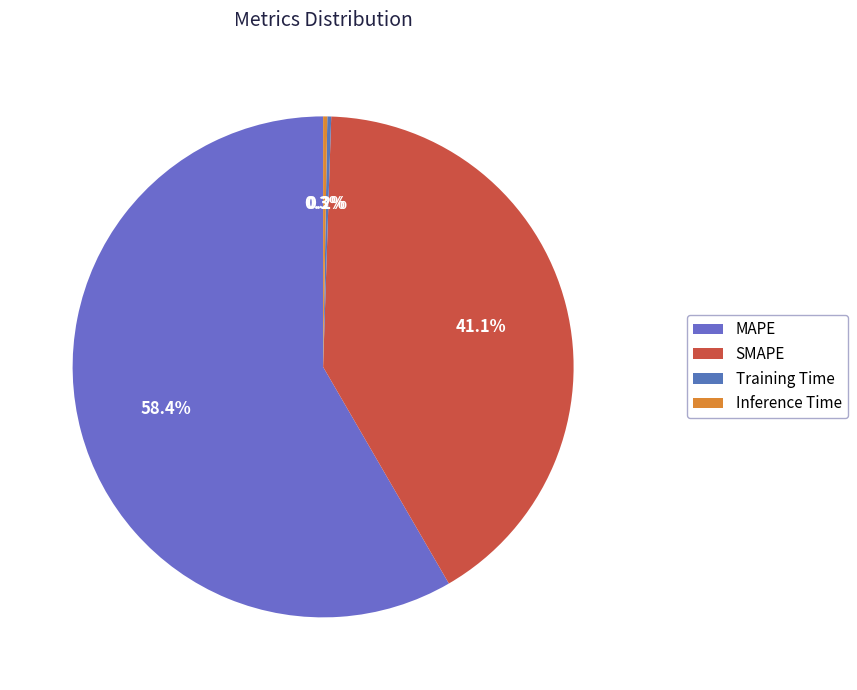

Count the number of slices in the pie.

4